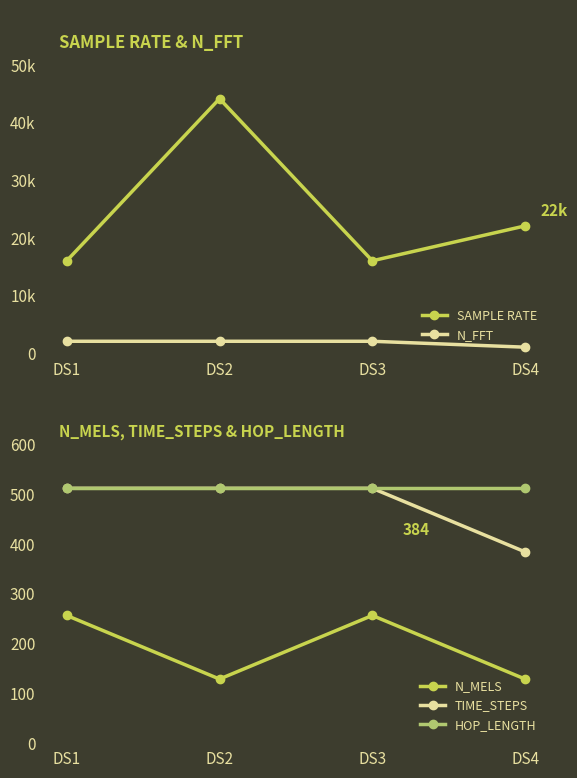

In N_MELS, how many points are lower than both neighbors (excluding endpoints)?

1